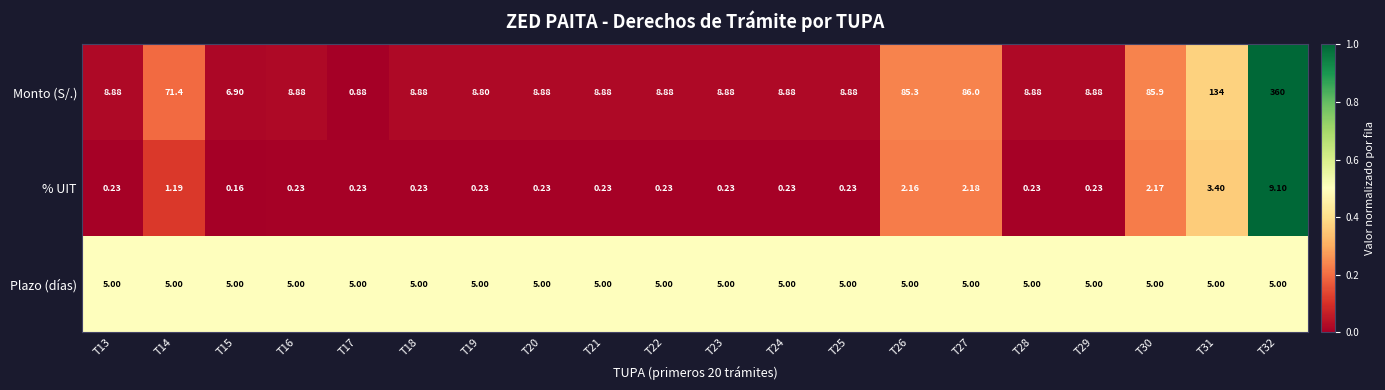

Which label corresponds to the smallest value in the chart?

T15